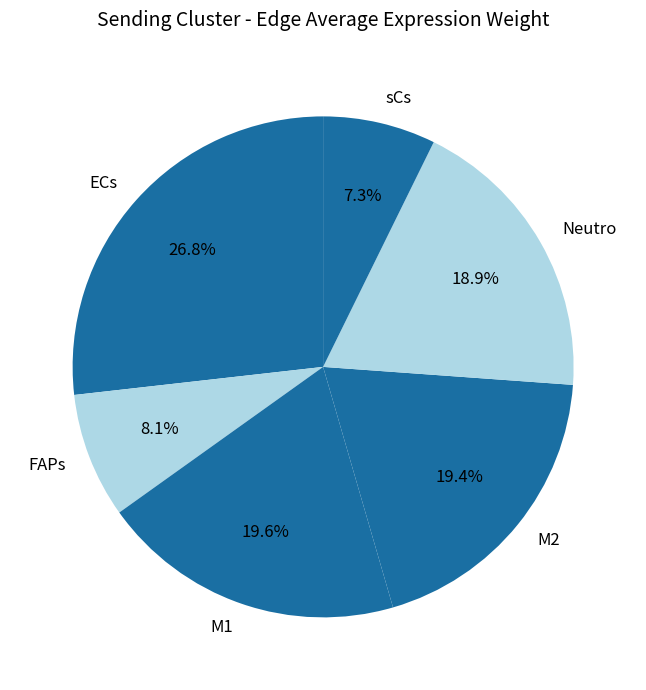

To the nearest percent, what percentage of the pie is ECs?

27%